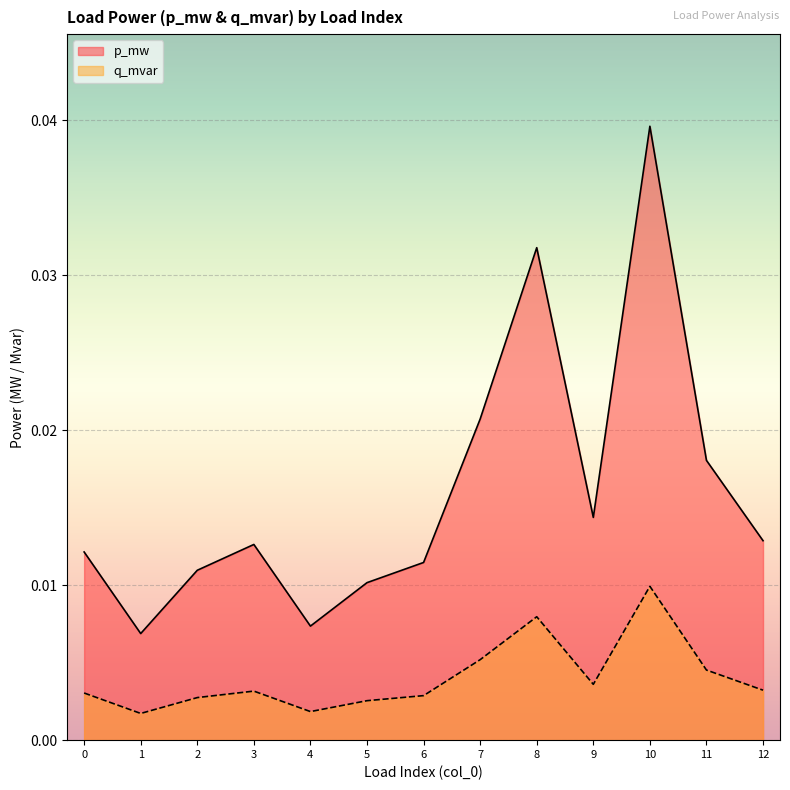

How many interior local valleys does the p_mw series have?

3